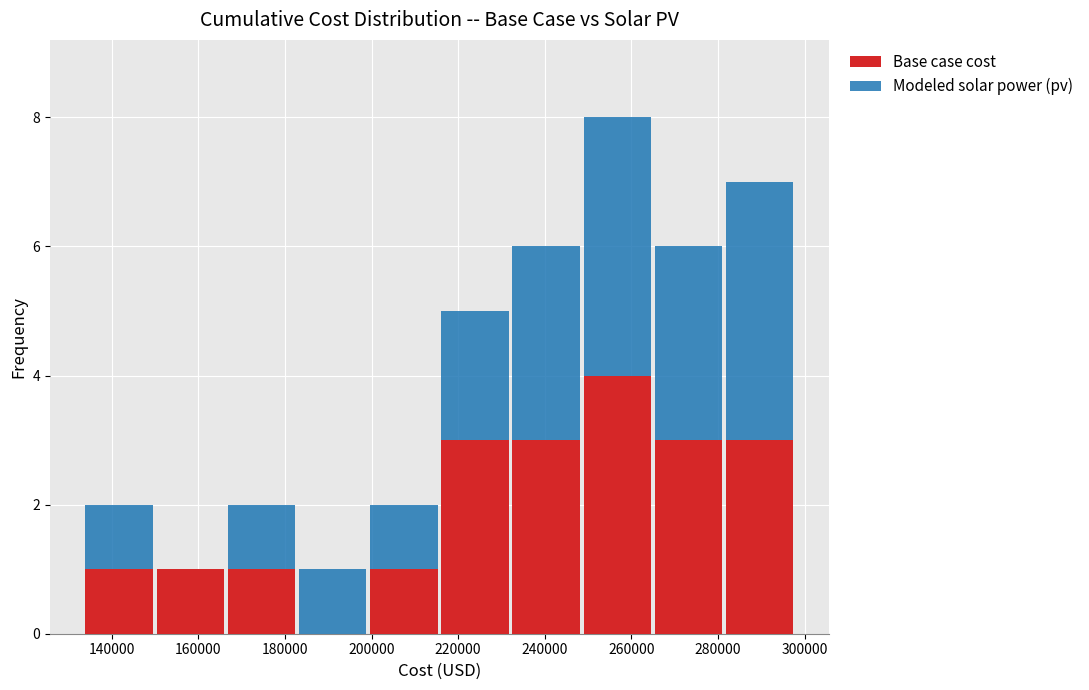

Reading left to right, transcribe this chart: for each stacked bar, give the range it covers on the x-axis and its total height. Neither the bar edges nor the heights are printed on the chart, so give them approximately, as read against the axes.

134000 to 150000: 2
150000 to 166000: 1
166000 to 182000: 2
182000 to 200000: 1
200000 to 216000: 2
216000 to 232000: 5
232000 to 248000: 6
248000 to 264000: 8
264000 to 282000: 6
282000 to 298000: 7